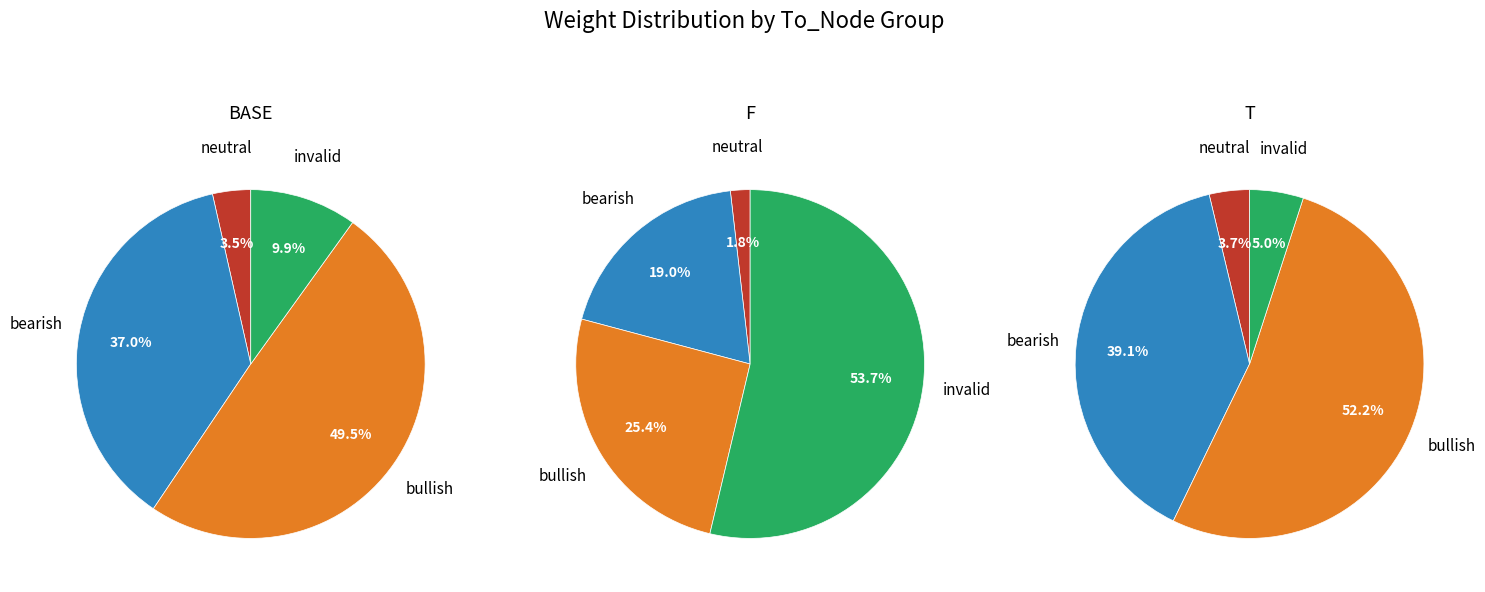

Does 9 represent more than half of the total?

No